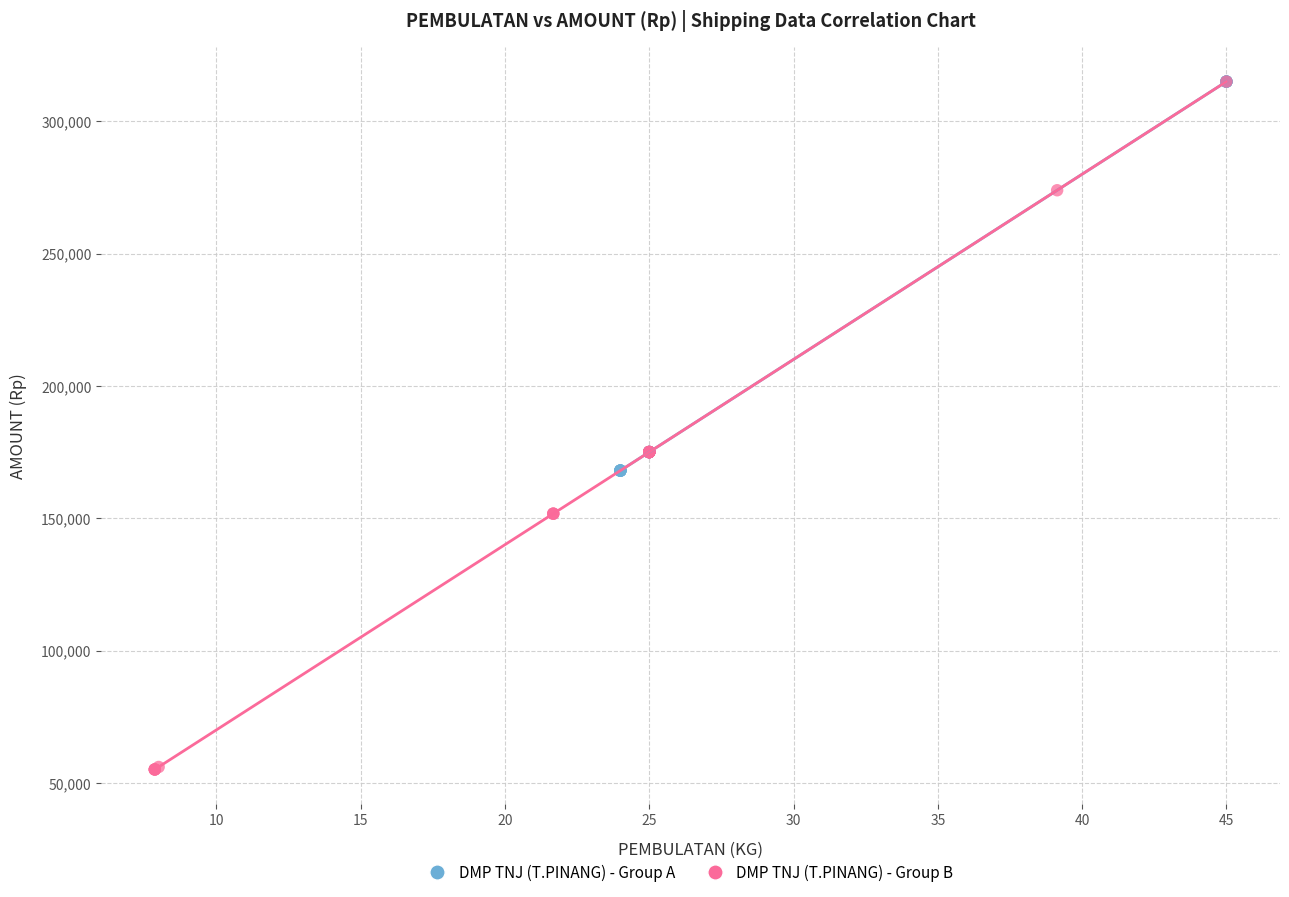

What are all the series names shown in the legend?

DMP TNJ (T.PINANG) - Group A, DMP TNJ (T.PINANG) - Group B